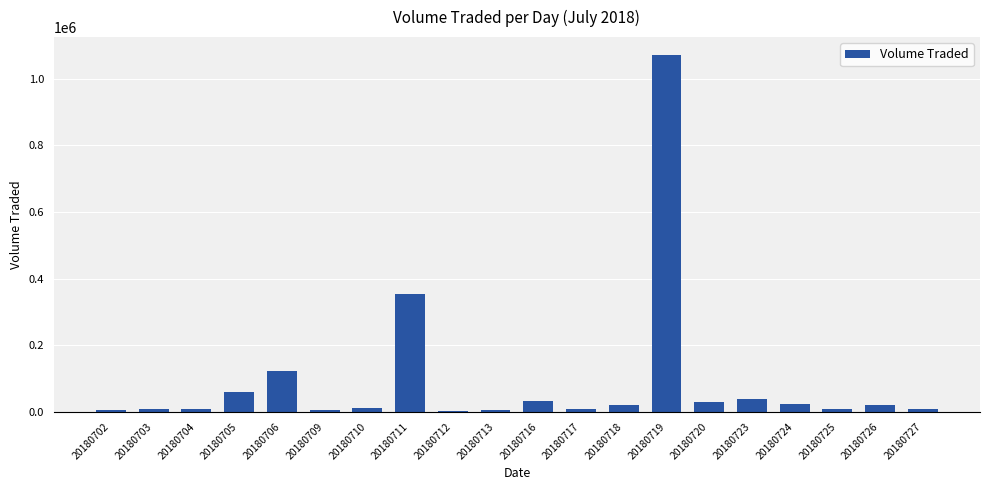

Which has a higher value, 20180706 or 20180704?

20180706